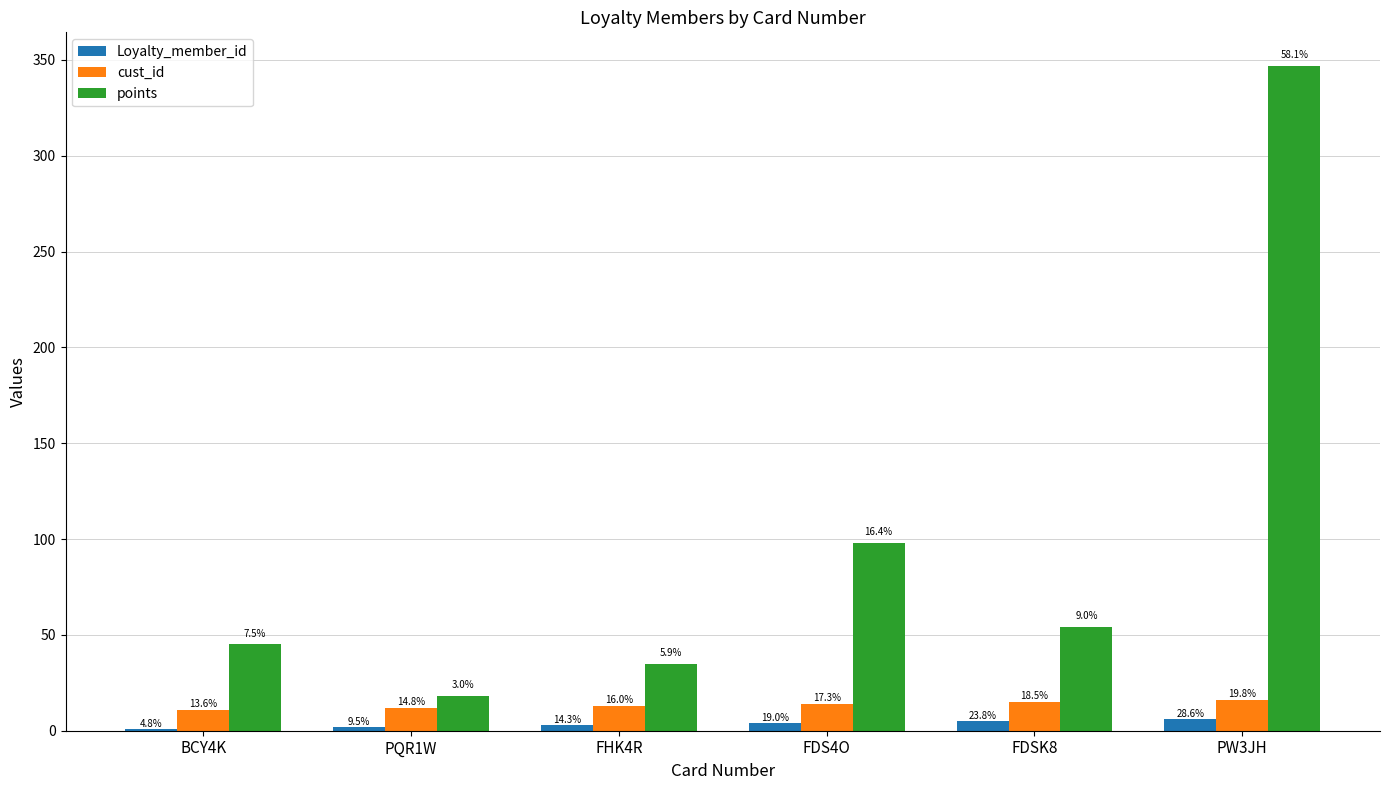

Are the bars horizontal?

No